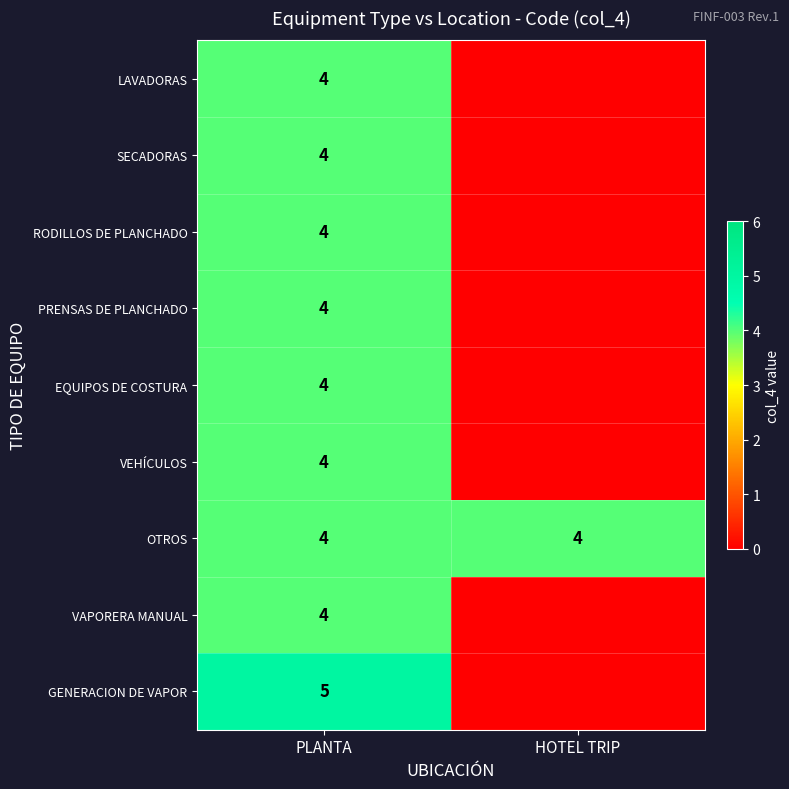

What is the average value of the OTROS series?

4